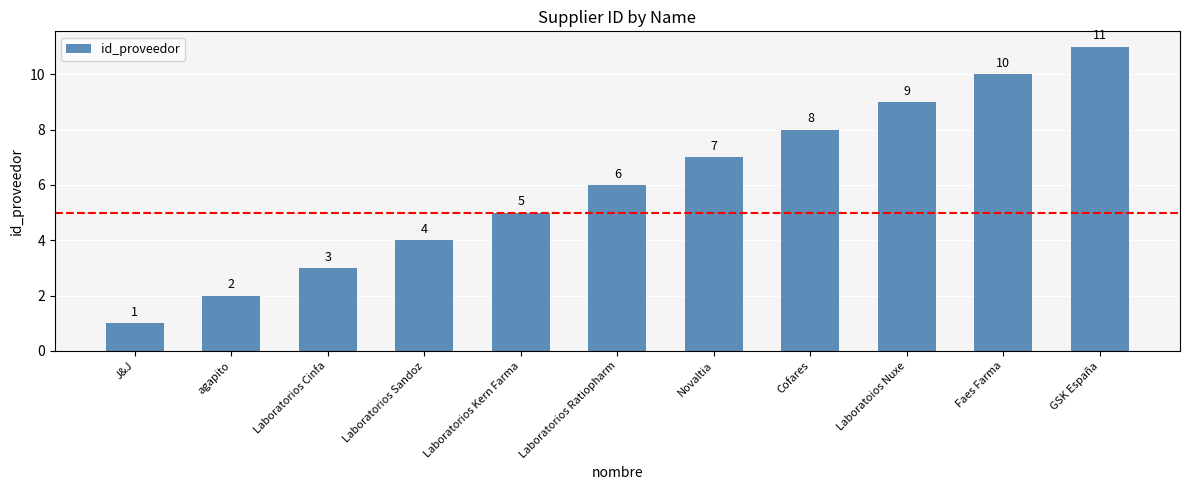

What is the label of the 4th bar from the left?

Laboratorios Sandoz